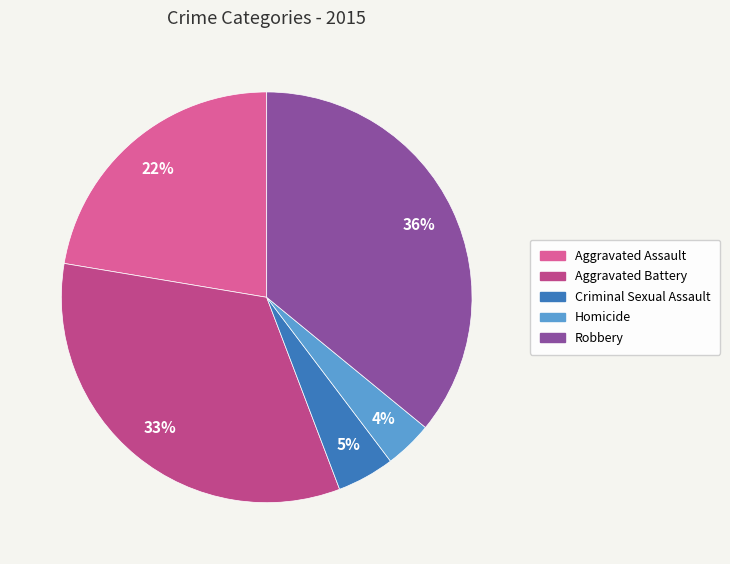

Count the number of slices in the pie.

5